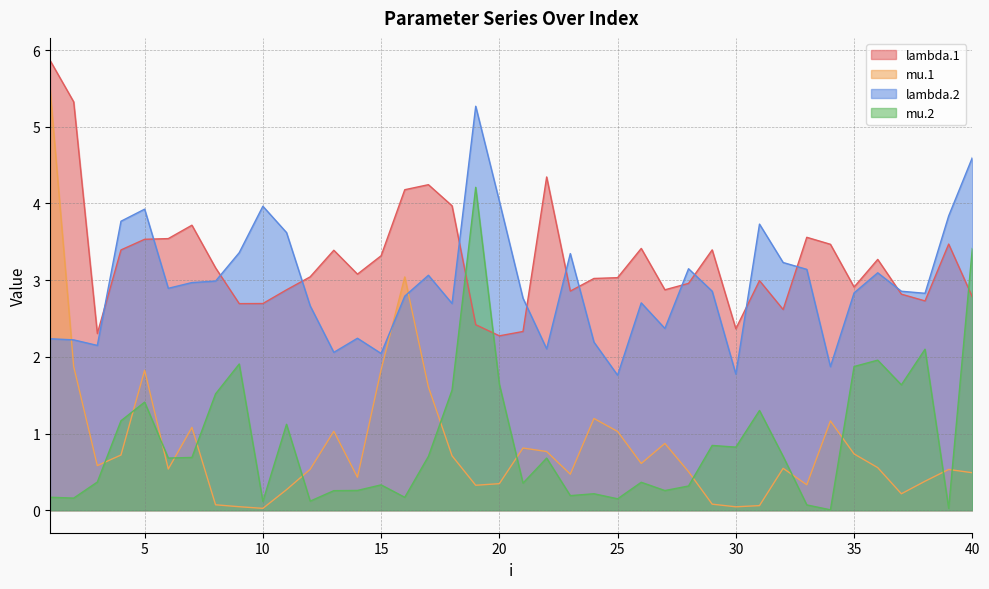

How many interior local peaks does the mu.2 series have?

12